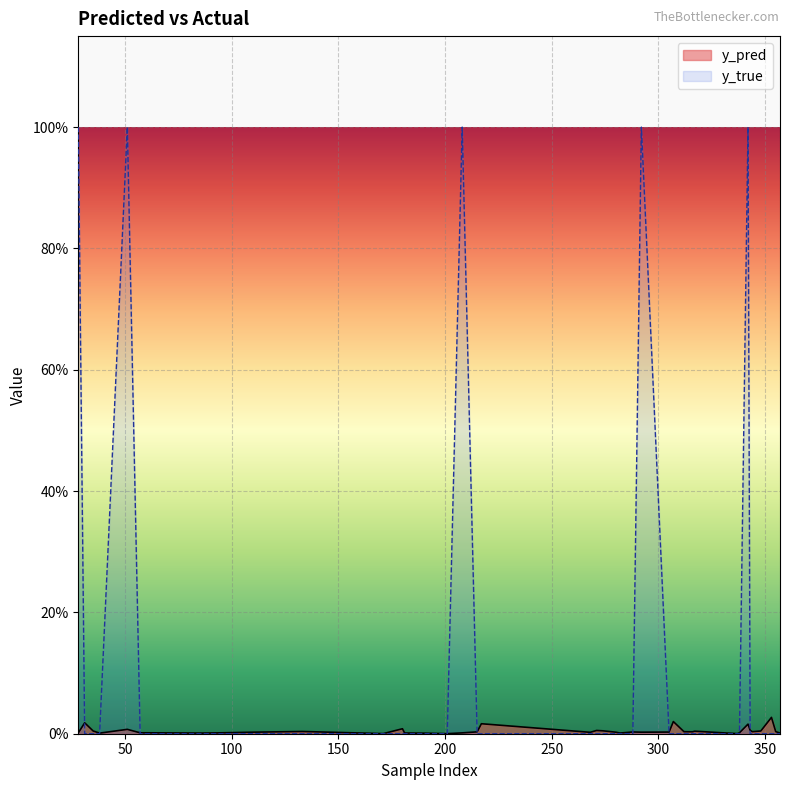

Does the chart display data point markers on the line(s)?

No